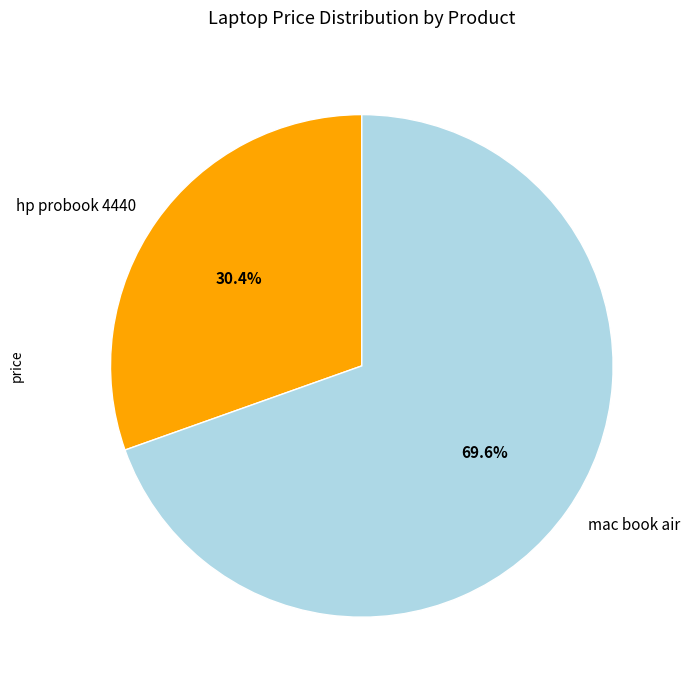

Which category has the biggest portion of the pie?

mac book air